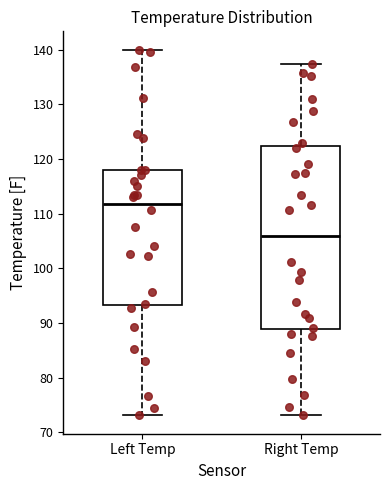

Reading left to right, read every box against the y-axis: the position of its median line, the range the box covers, and the ends of its whiskers. The values are not printed on the chart, so give them approximately, as read against the axis.

Left Temp: median 112, box 93 to 118, whiskers 73 to 140
Right Temp: median 106, box 89 to 122, whiskers 73 to 137